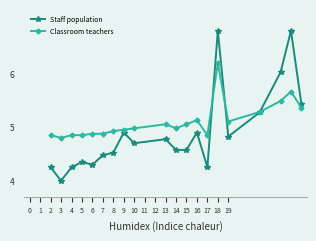

True or false: Classroom teachers has more than 2 points higher than both neighbors.

True